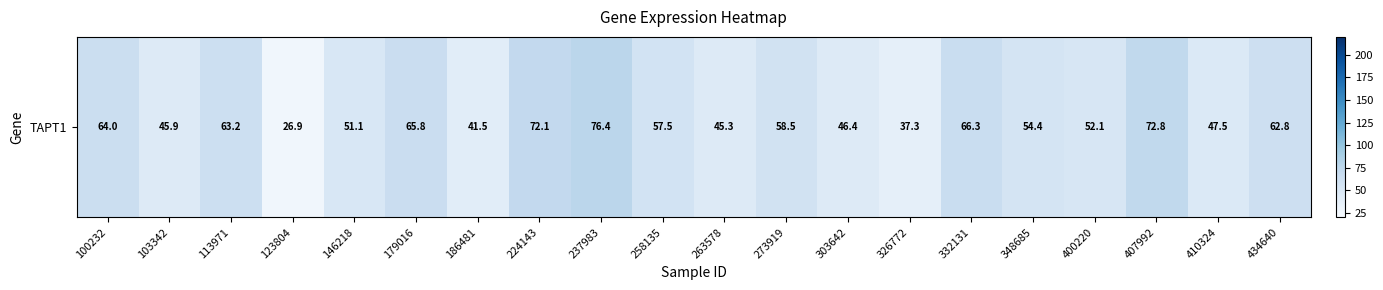

What is the difference between the second highest and second lowest values?

35.5